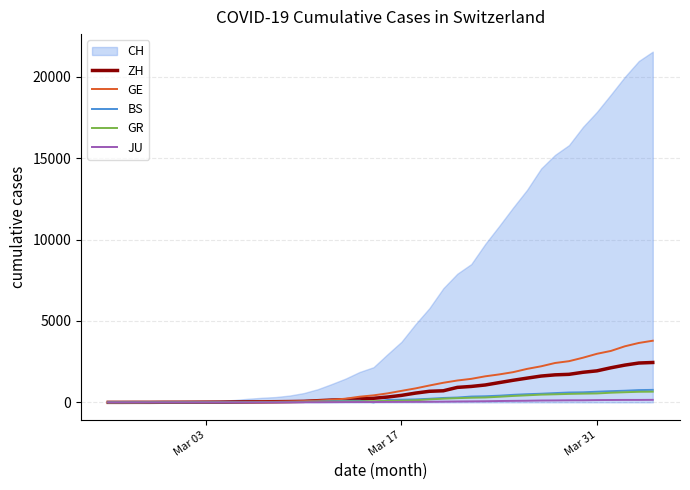

What is the highest value of the GR series?

657